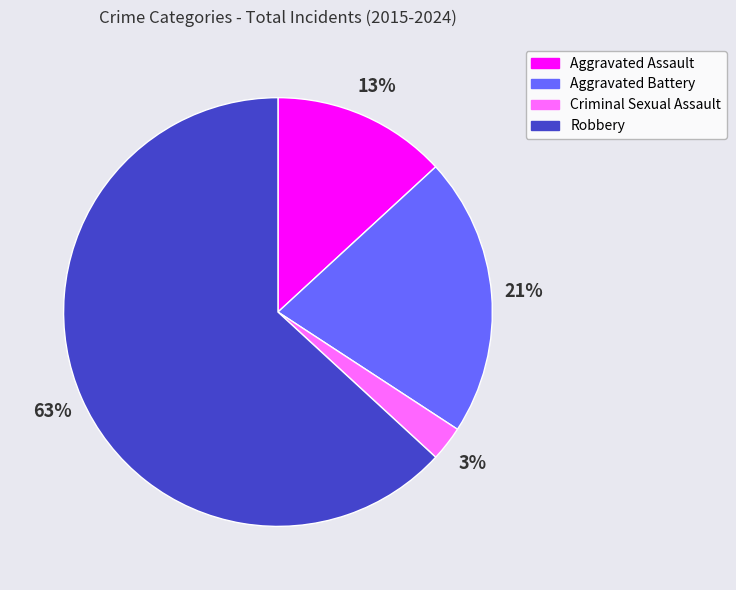

Which category has the smallest portion of the pie?

Criminal Sexual Assault